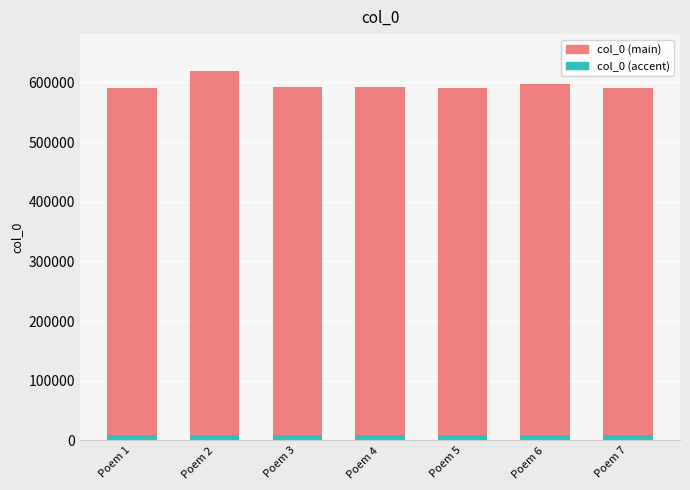

Does the chart contain any negative values?

No